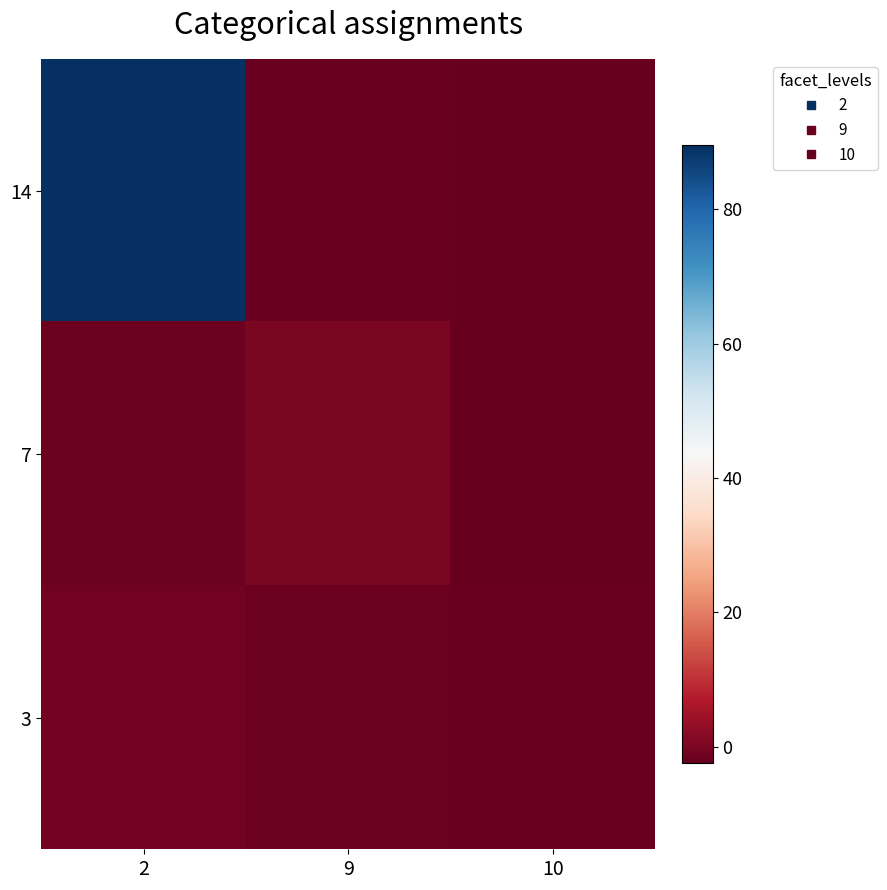

Which category has the highest value across all series?

2